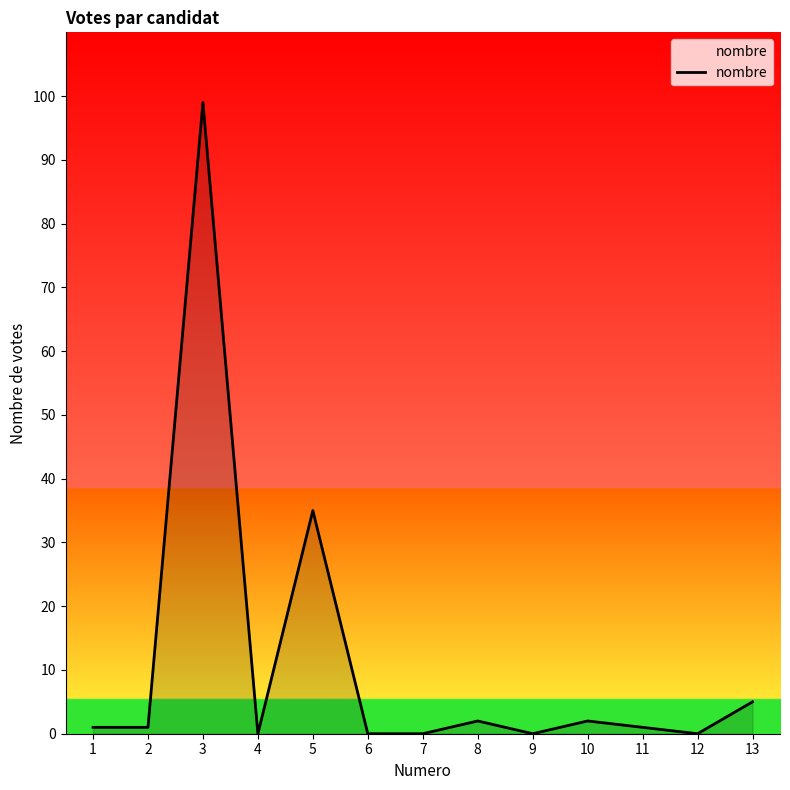

What is the ratio of the value at 11 to the value at 10?

0.5